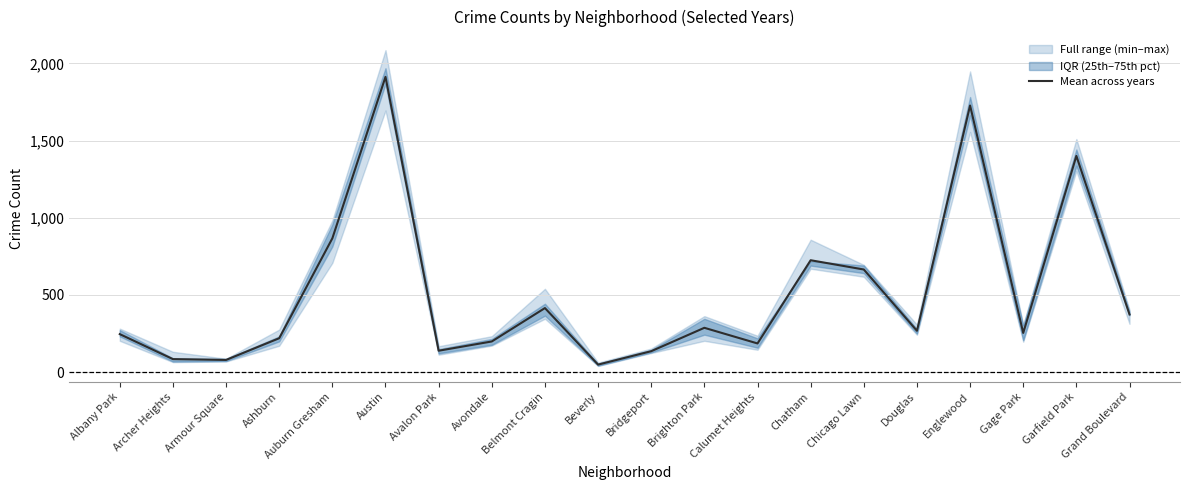

What position from the right is Archer Heights?

19